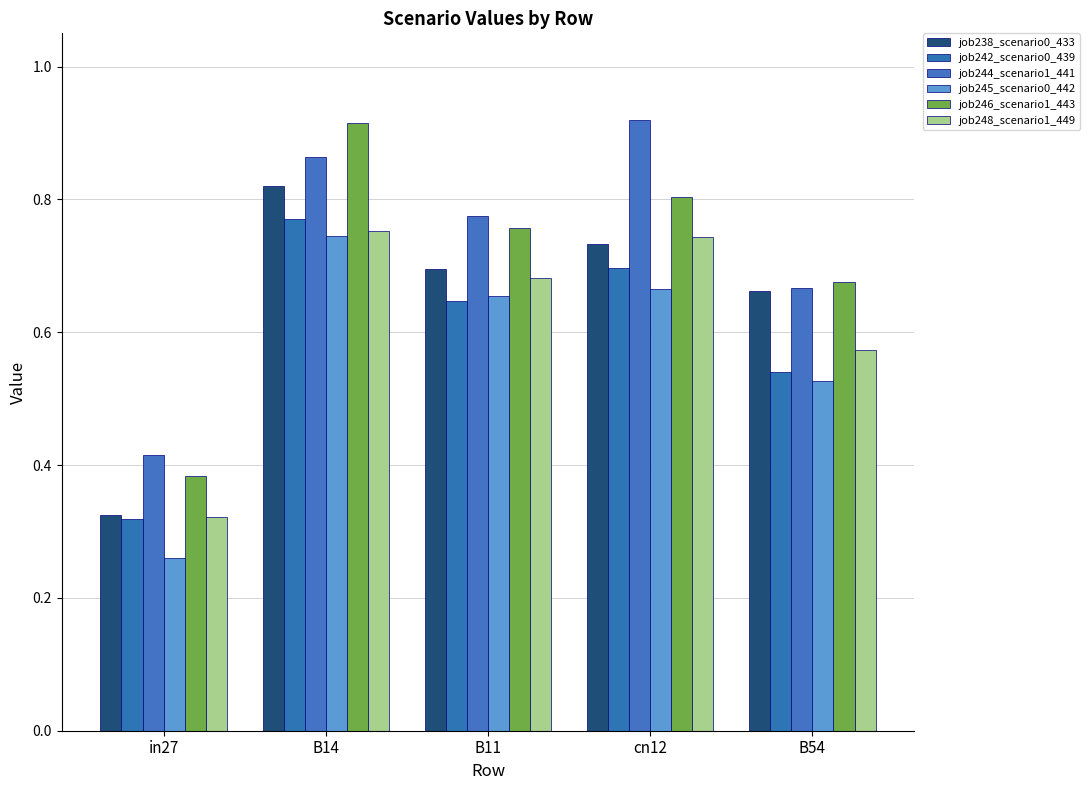

How many series are shown in this chart?

6